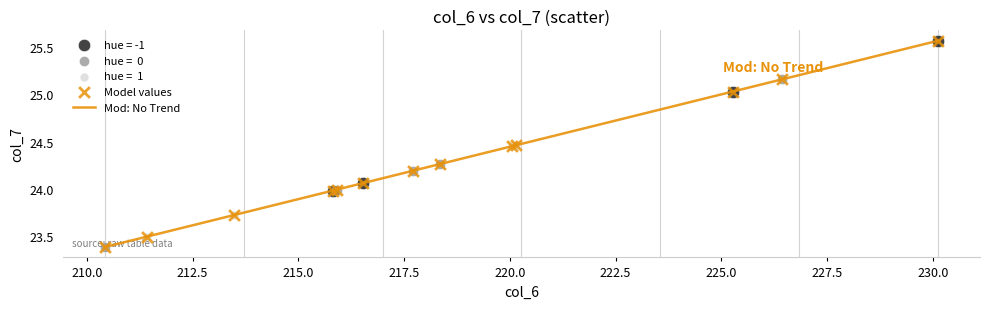

What is the difference between the maximum and minimum values?

2.2